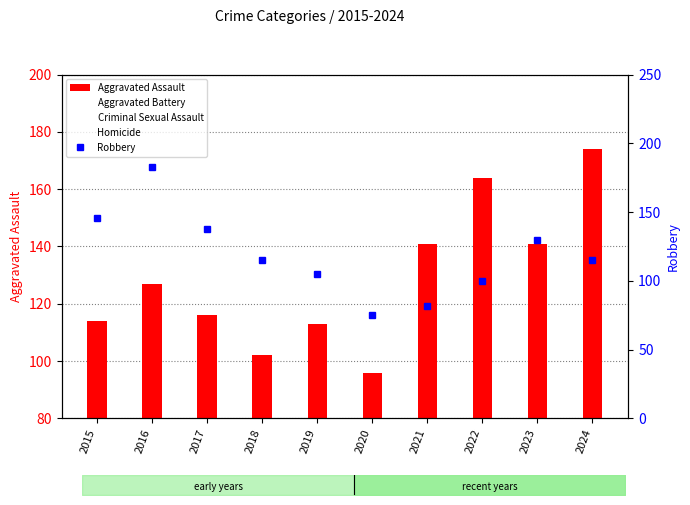

What is the sum of all Robbery values?

1189